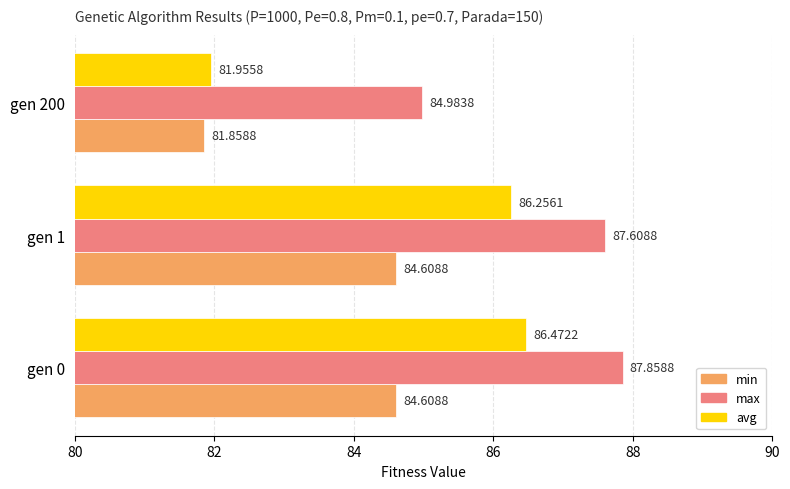

List the series in order of their peak value, highest first.

max, avg, min